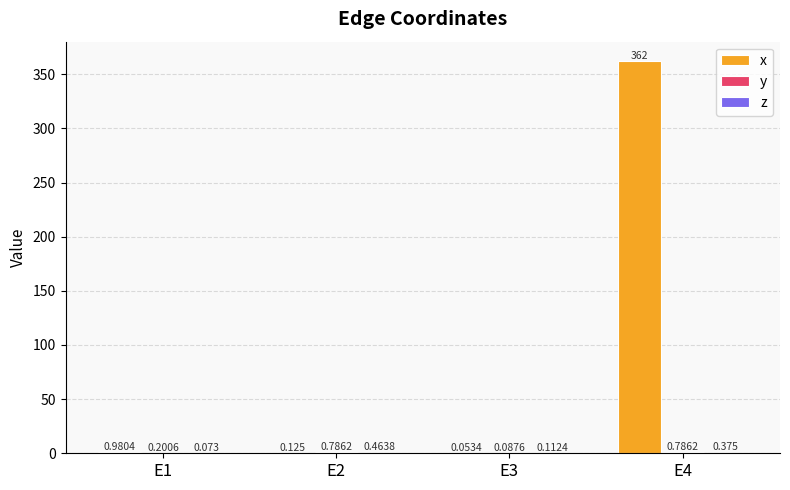

Which series has the largest total across all categories?

x